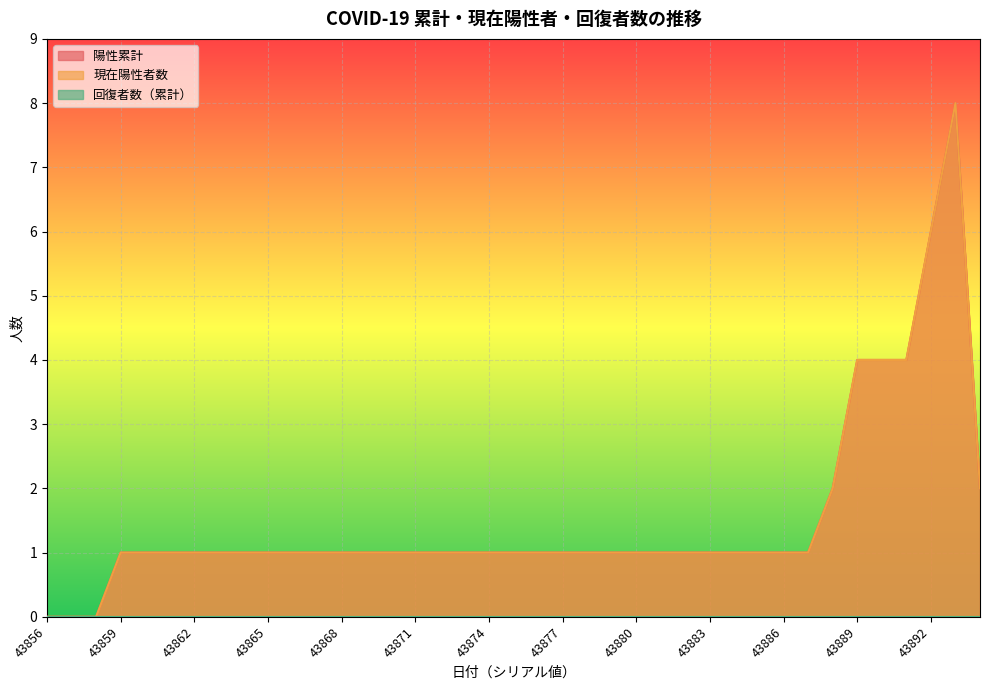

What is the greatest value displayed?

8